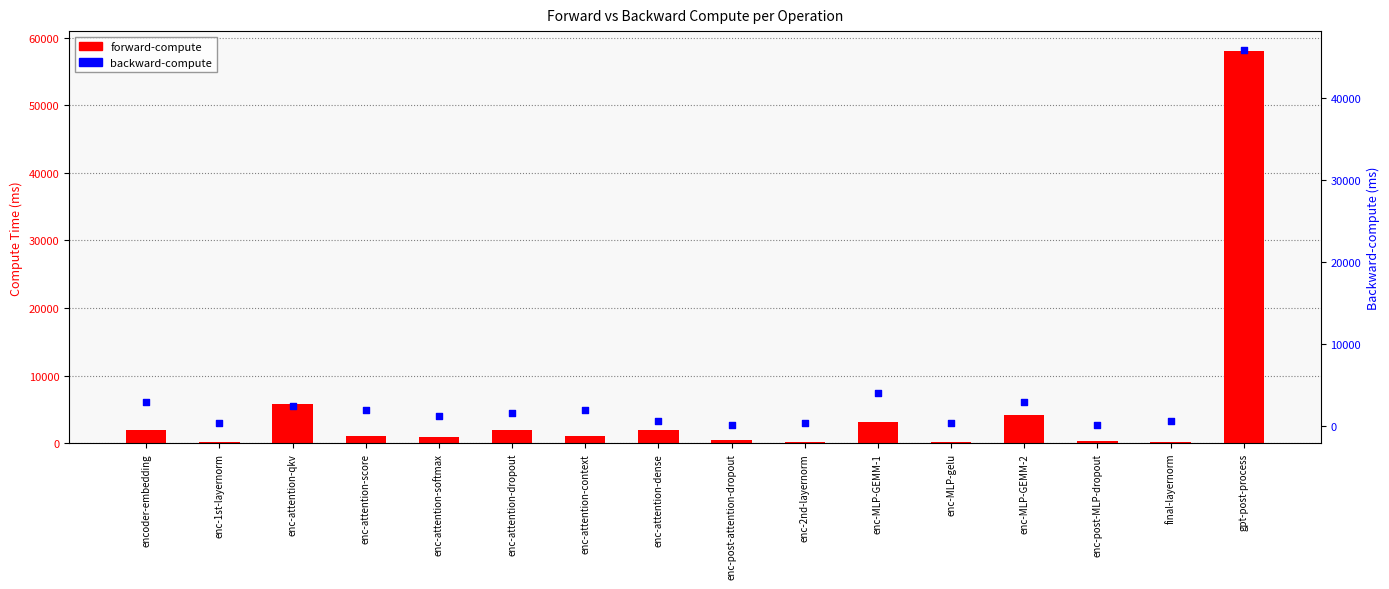

Which series has the widest spread of Y values?

forward-compute